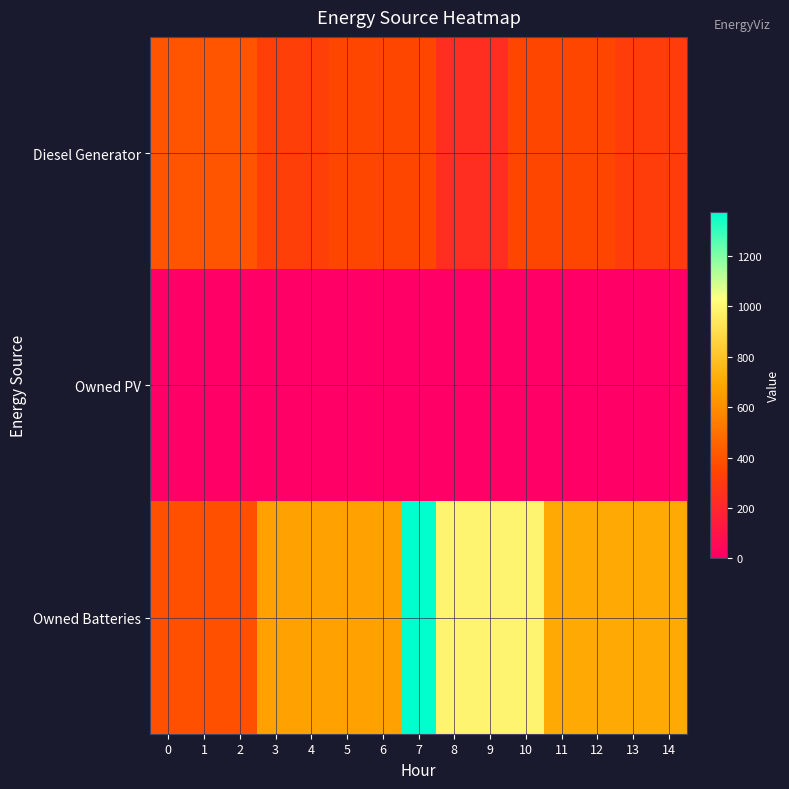

List the series in order of their peak value, highest first.

row_2, row_0, row_1